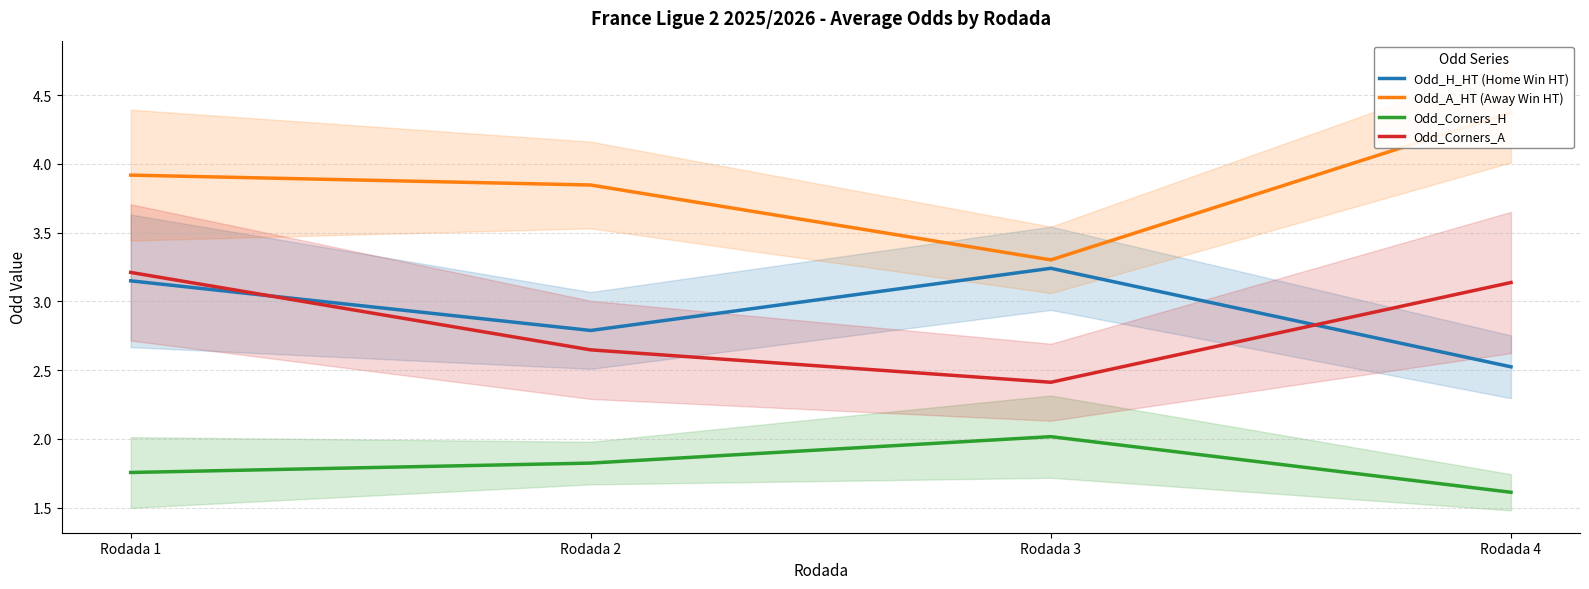

Which category has the lowest value in the Odd_A_HT (Away Win HT) series?

Rodada 3